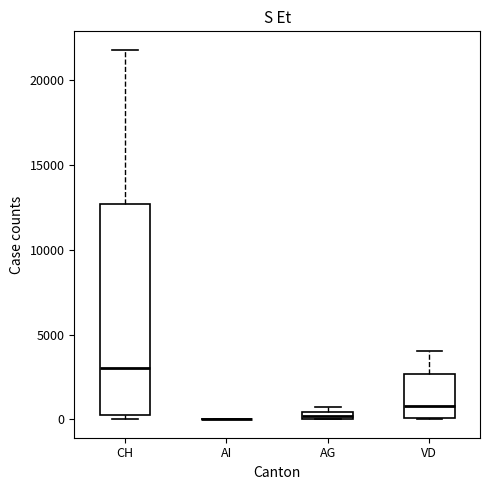

Comparing the boxes themselves (not the whiskers), which one is the tallest?

CH